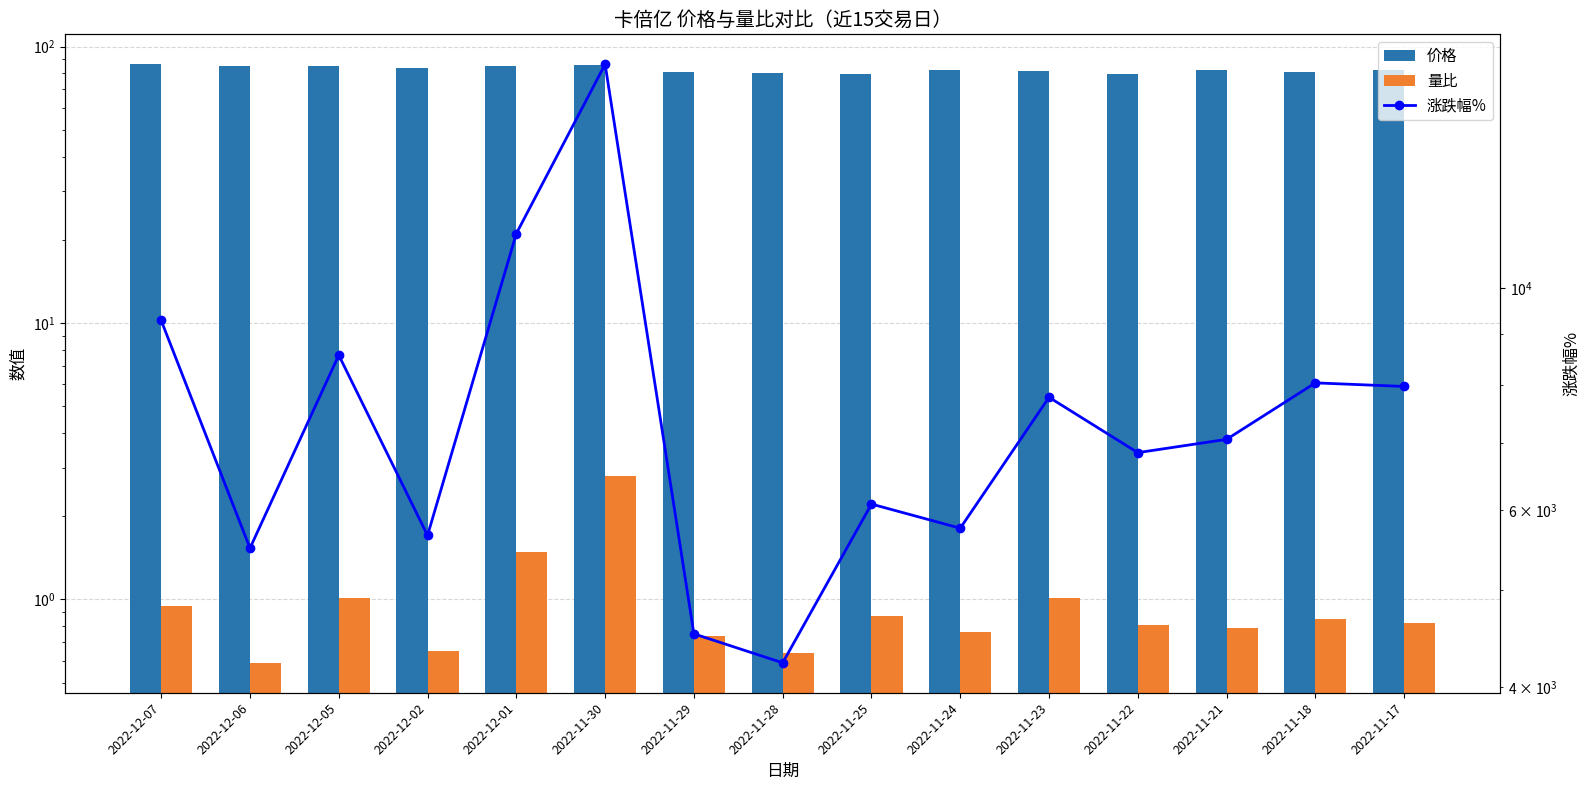

At which category is the sum across all series the highest?

2022-11-30